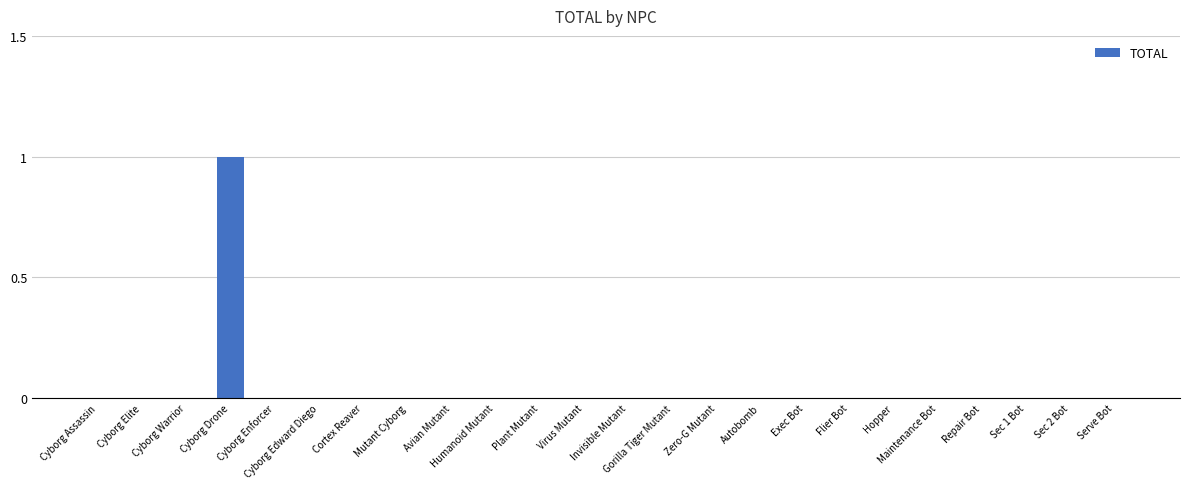

Reading right to left, list all the values displayed in this chart.

0	0	0	0	0	0	0	0	0	0	0	0	0	0	0	0	0	0	0	0	1	0	0	0